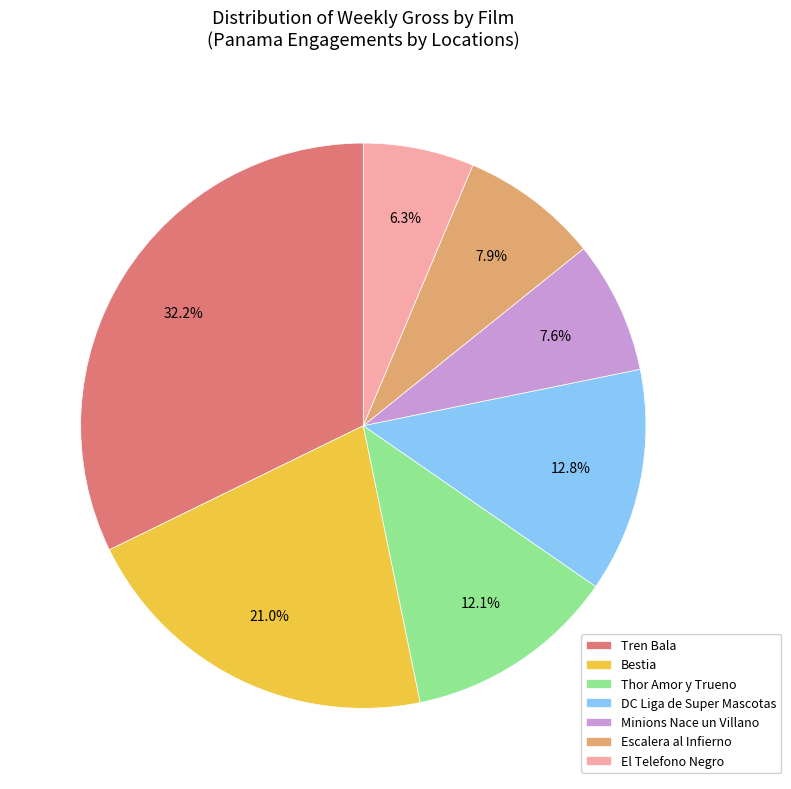

What percentage do Minions Nace un Villano and El Telefono Negro together represent?

13.9%